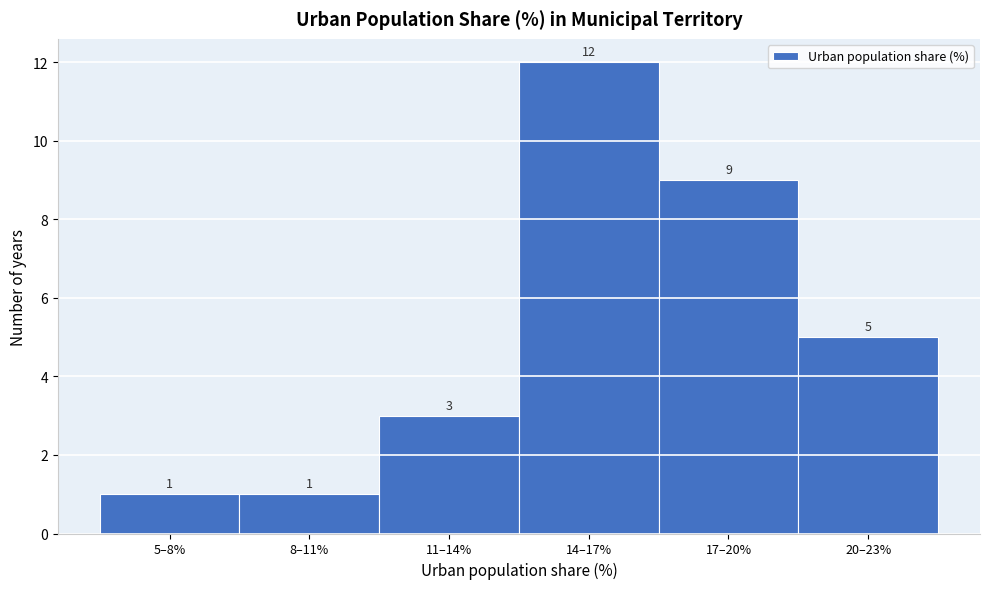

Reading left to right, what are all the values shown in this chart?

5–8%=1	8–11%=1	11–14%=3	14–17%=12	17–20%=9	20–23%=5